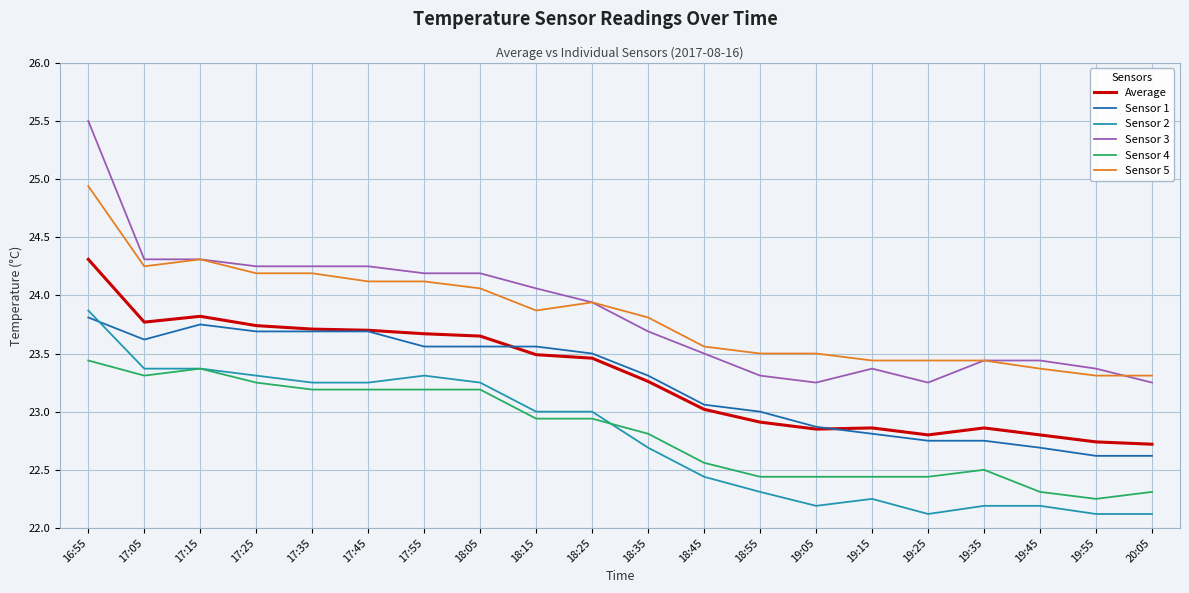

Which label corresponds to the largest value in the chart?

16:55